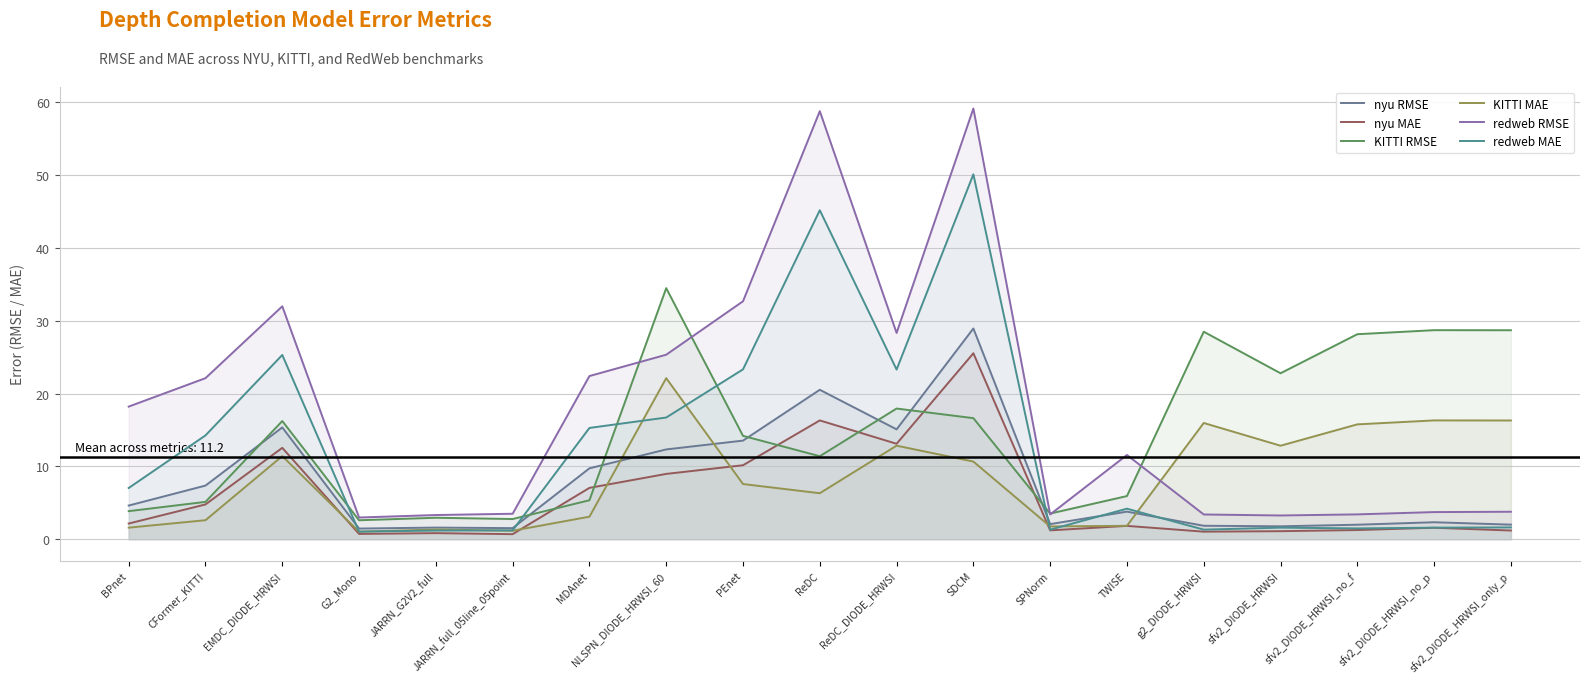

The KITTI MAE series shows 2.6 at CFormer_KITTI. True or false?

True